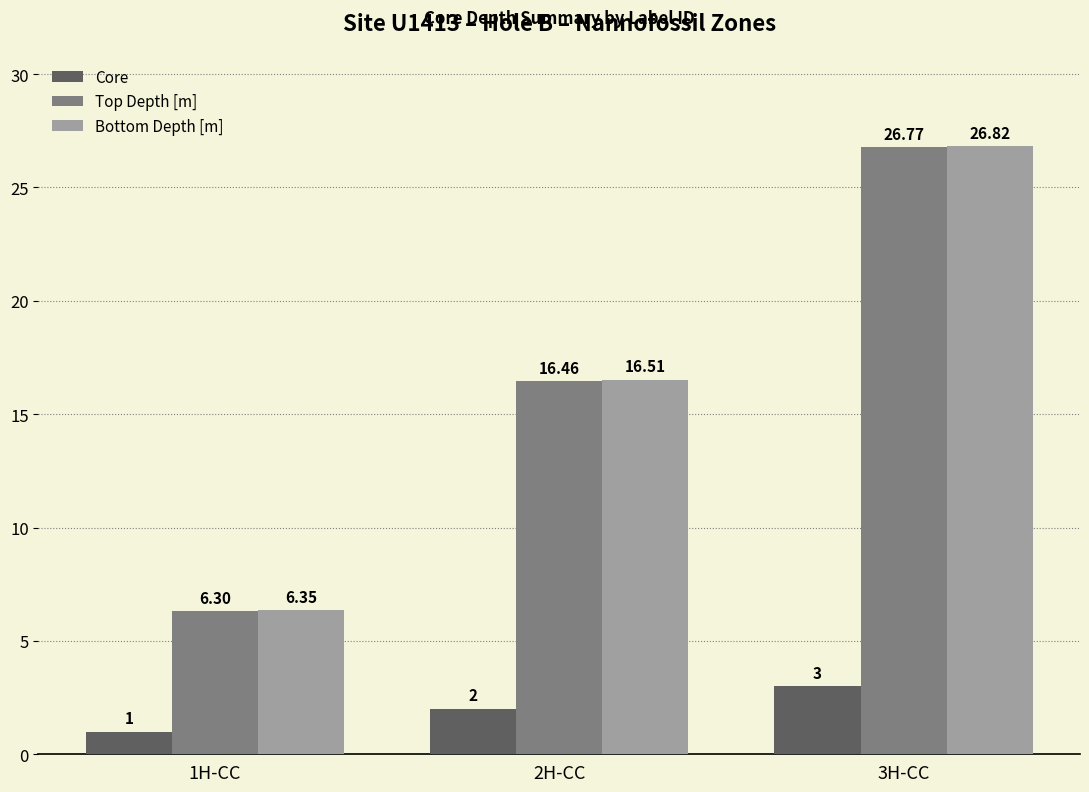

List the series in order of their peak value, highest first.

Bottom Depth [m], Top Depth [m], Core